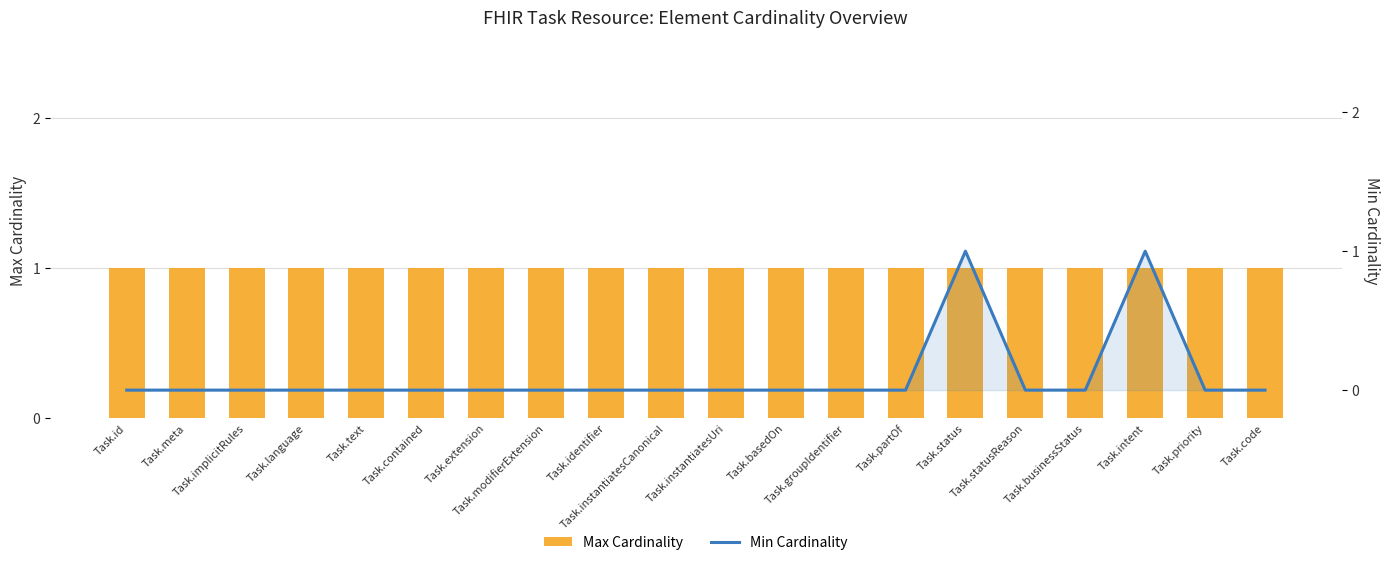

Are the bars grouped side by side (vs. stacked)?

Yes